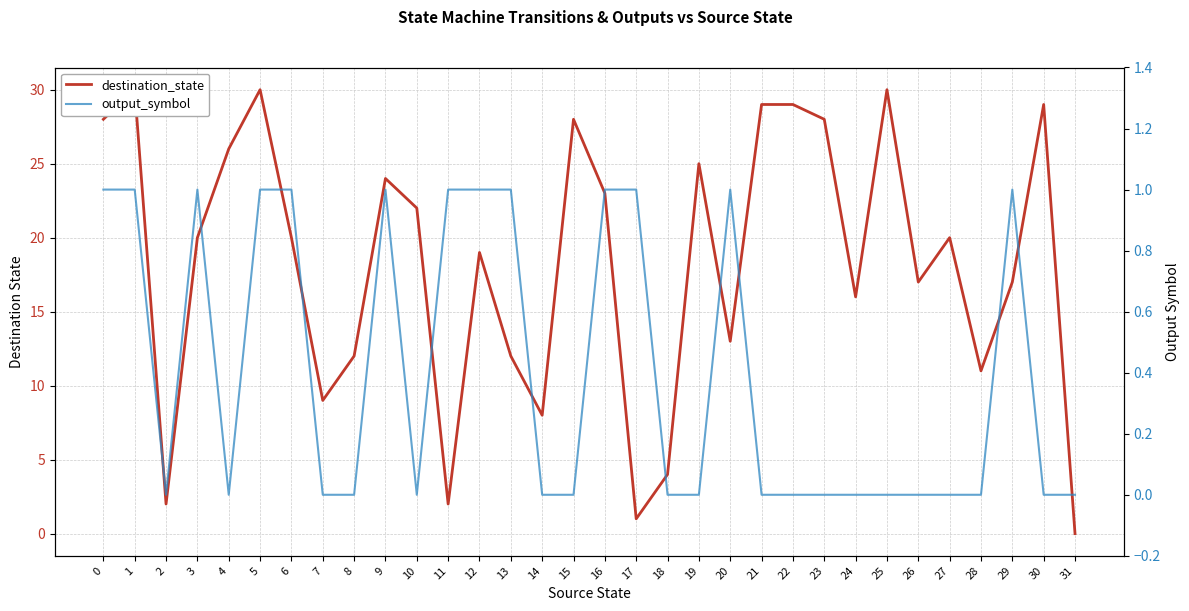

What is the sum of the output_symbol values at 9 and 5?

2